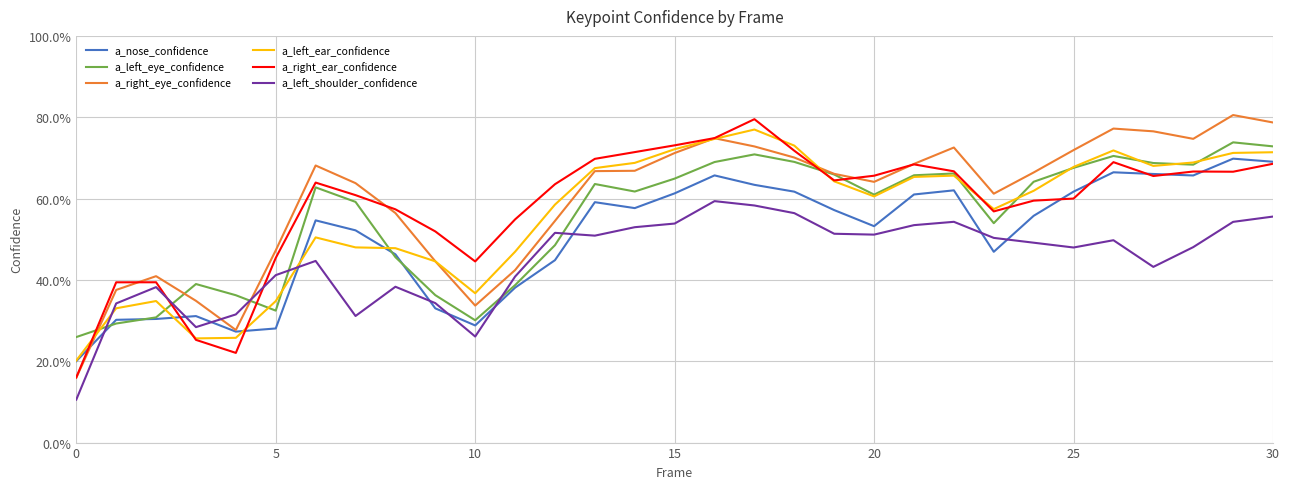

Does the chart display data point markers on the line(s)?

No